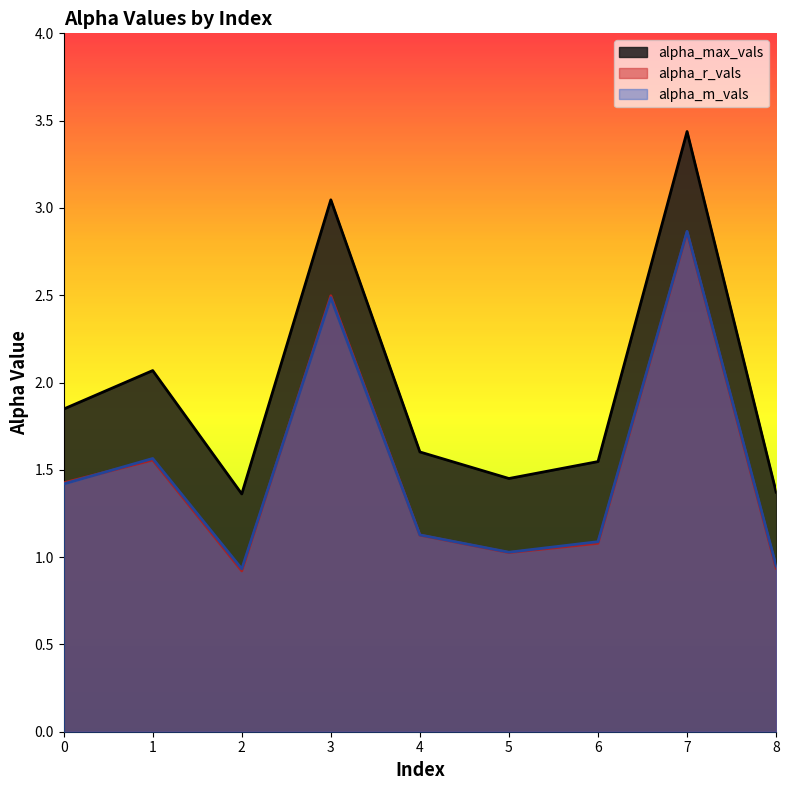

How many interior local valleys does the alpha_m_vals series have?

2